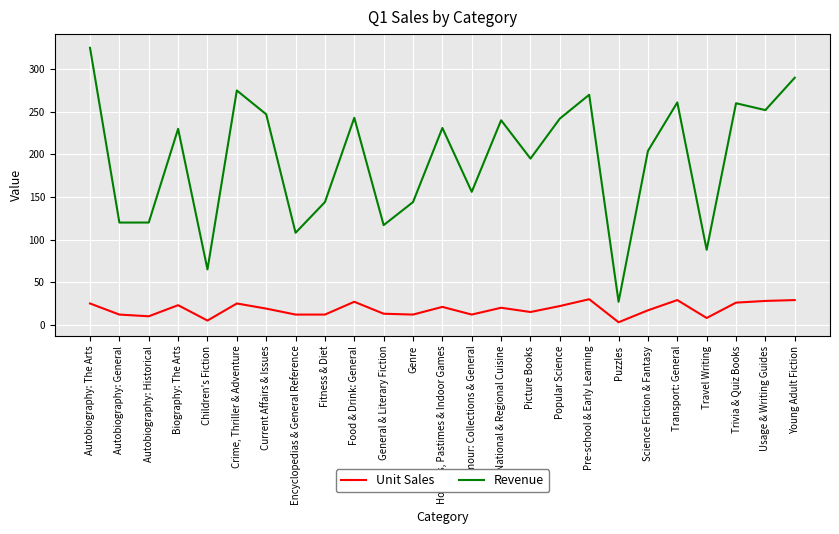

Is this an area chart (filled region under the line)?

No